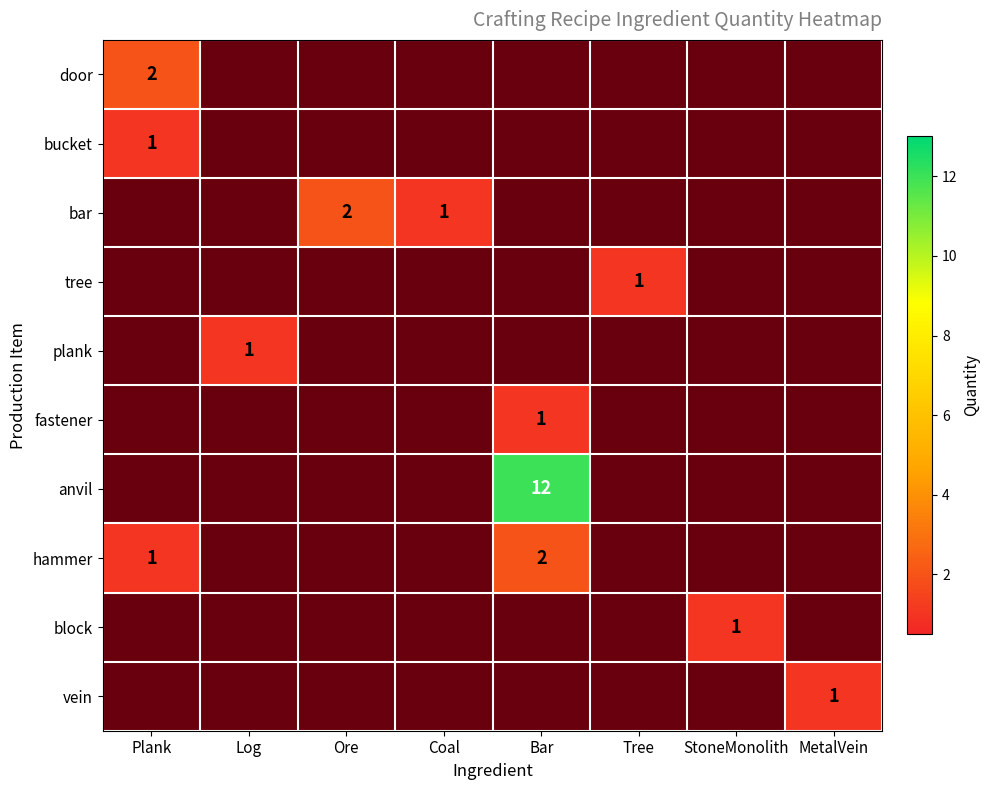

How many series are shown in this chart?

10